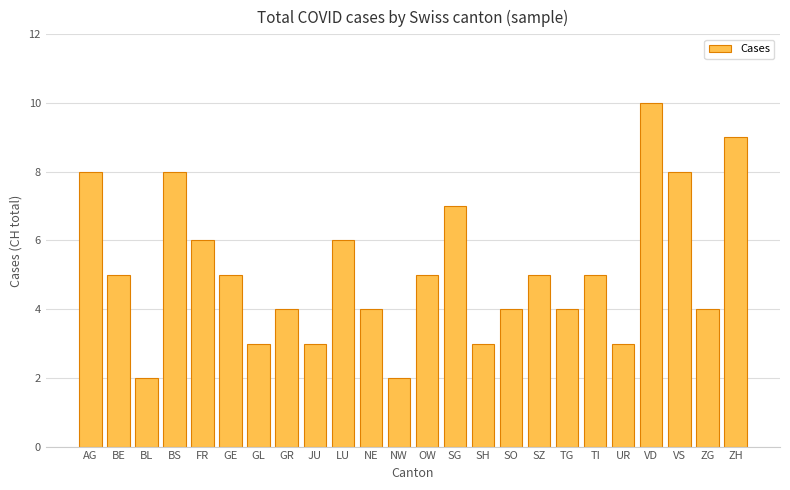

How many bars are there in total?

24